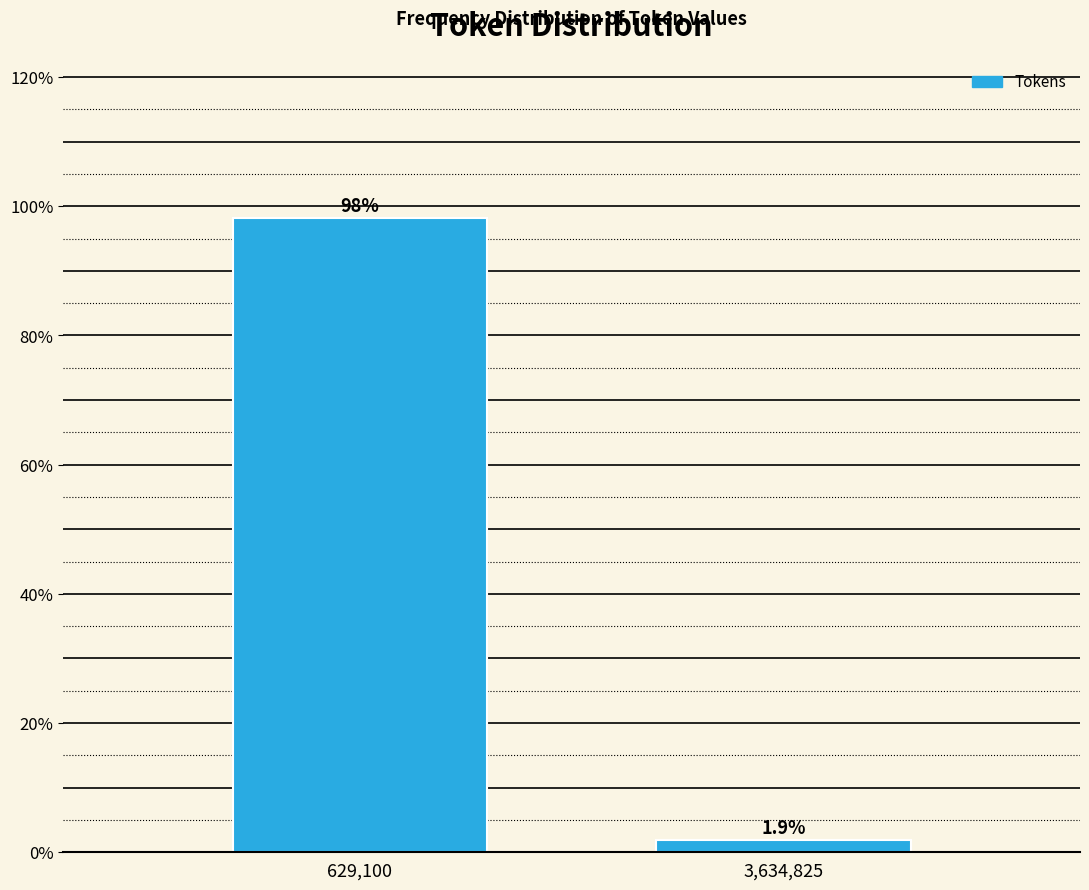

Reading left to right, extract all data points from this chart.

629,100=98.1	3,634,825=1.9